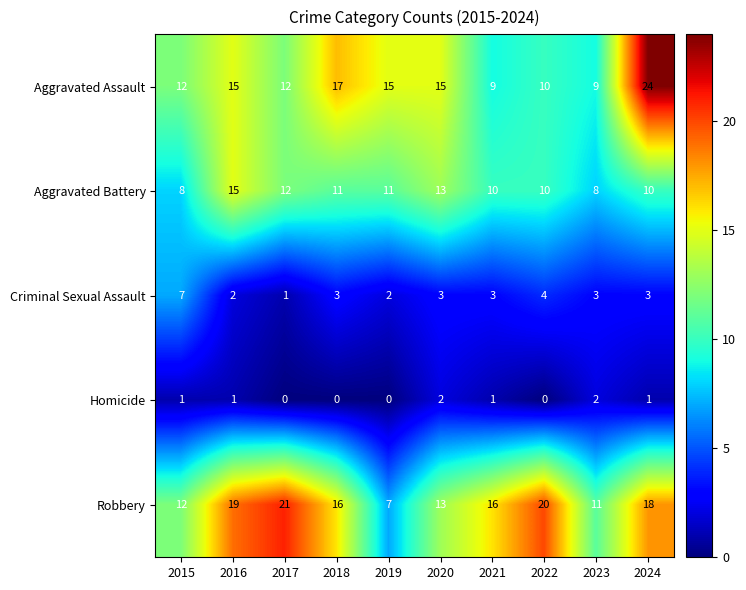

How many Aggravated Battery values are between 10 and 12?

6